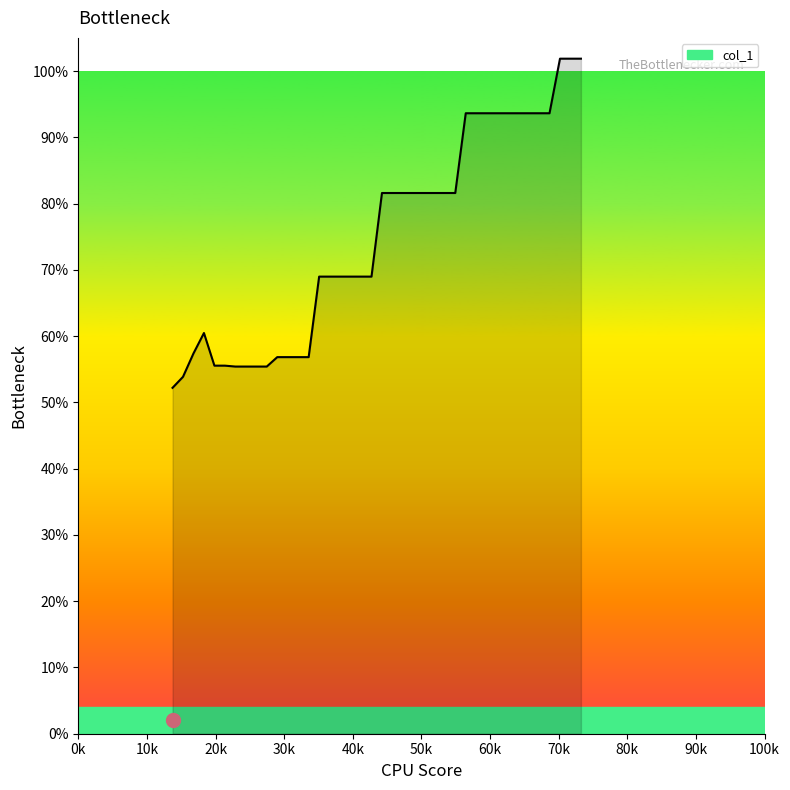

What is the maximum value shown in the chart?

101.9